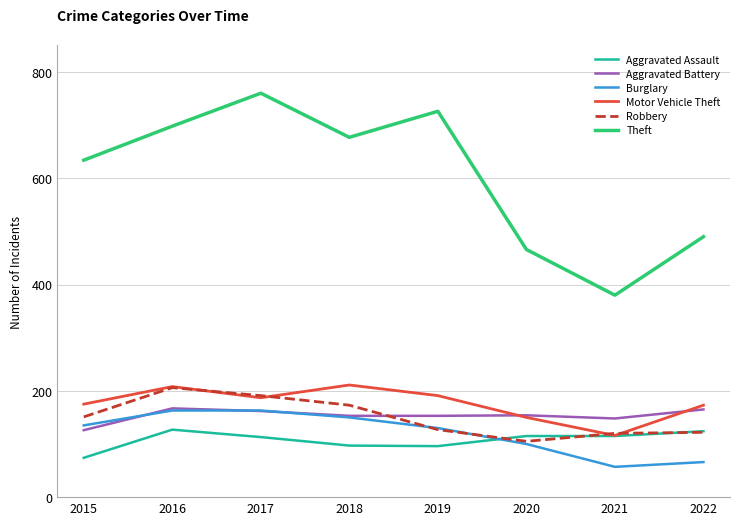

Rank the categories by Theft value from highest to lowest.

2017, 2019, 2016, 2018, 2015, 2022, 2020, 2021